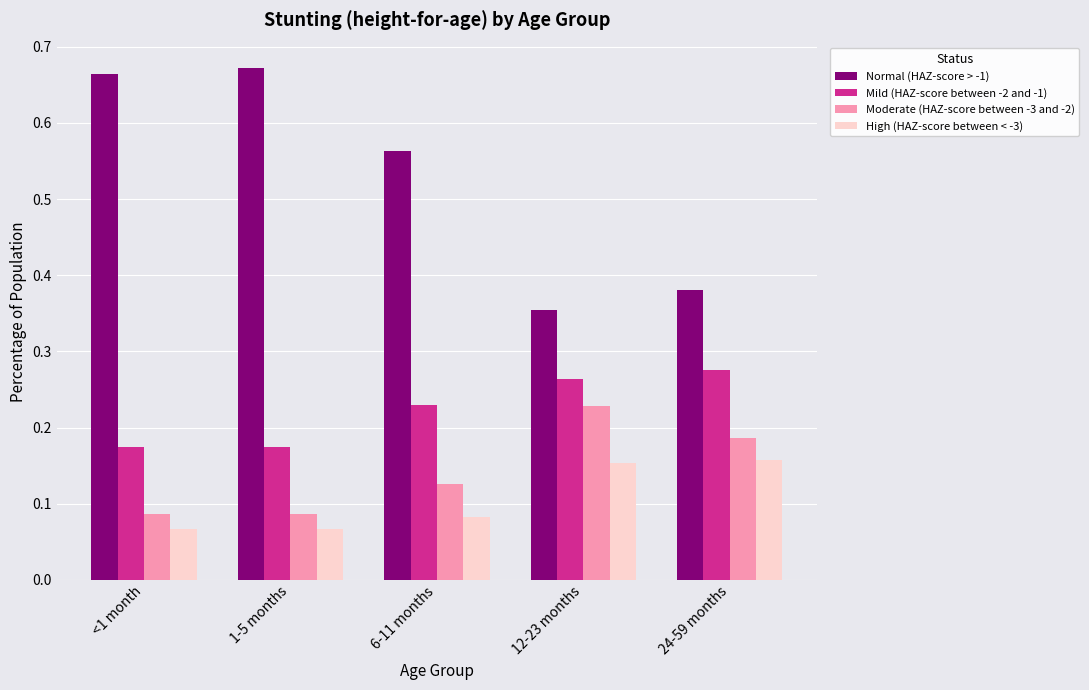

Which series changed the most between <1 month and 24-59 months?

Normal (HAZ-score > -1)